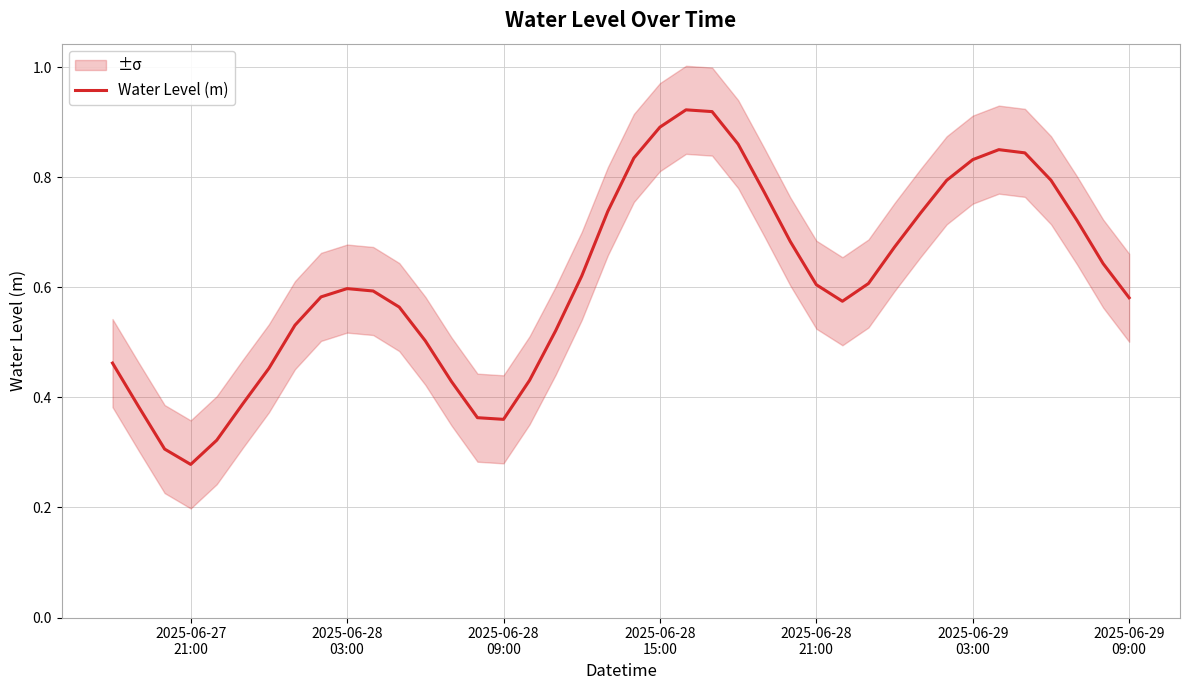

Reading left to right, what are all the values shown in this chart?

0.5	0.4	0.3	0.3	0.3	0.4	0.5	0.5	0.6	0.6	0.6	0.6	0.5	0.4	0.4	0.4	0.4	0.5	0.6	0.7	0.8	0.9	0.9	0.9	0.9	0.8	0.7	0.6	0.6	0.6	0.7	0.7	0.8	0.8	0.9	0.8	0.8	0.7	0.6	0.6